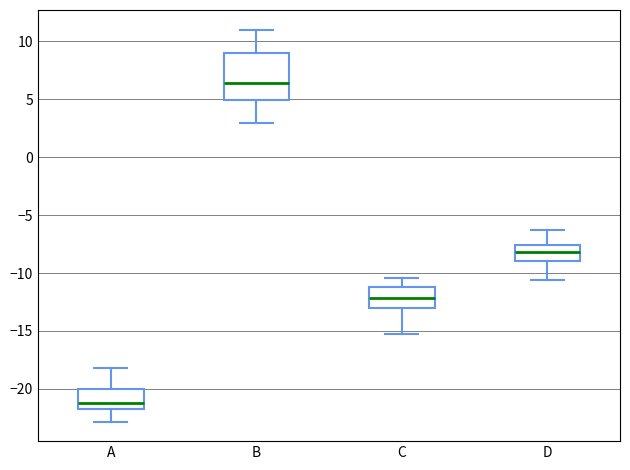

Reading left to right, transcribe this box plot: for each box, give where its median line is, the range the box spans, and where its two whiskers end, as read against the y-axis. The values are not printed on the chart, so give them approximately, as read against the axis.

A: median -21.0, box -22.0 to -20.0, whiskers -23.0 to -18.0
B: median 6.5, box 5.0 to 9.0, whiskers 3.0 to 11.0
C: median -12.0, box -13.0 to -11.0, whiskers -15.0 to -10.5
D: median -8.0, box -9.0 to -7.5, whiskers -10.5 to -6.5